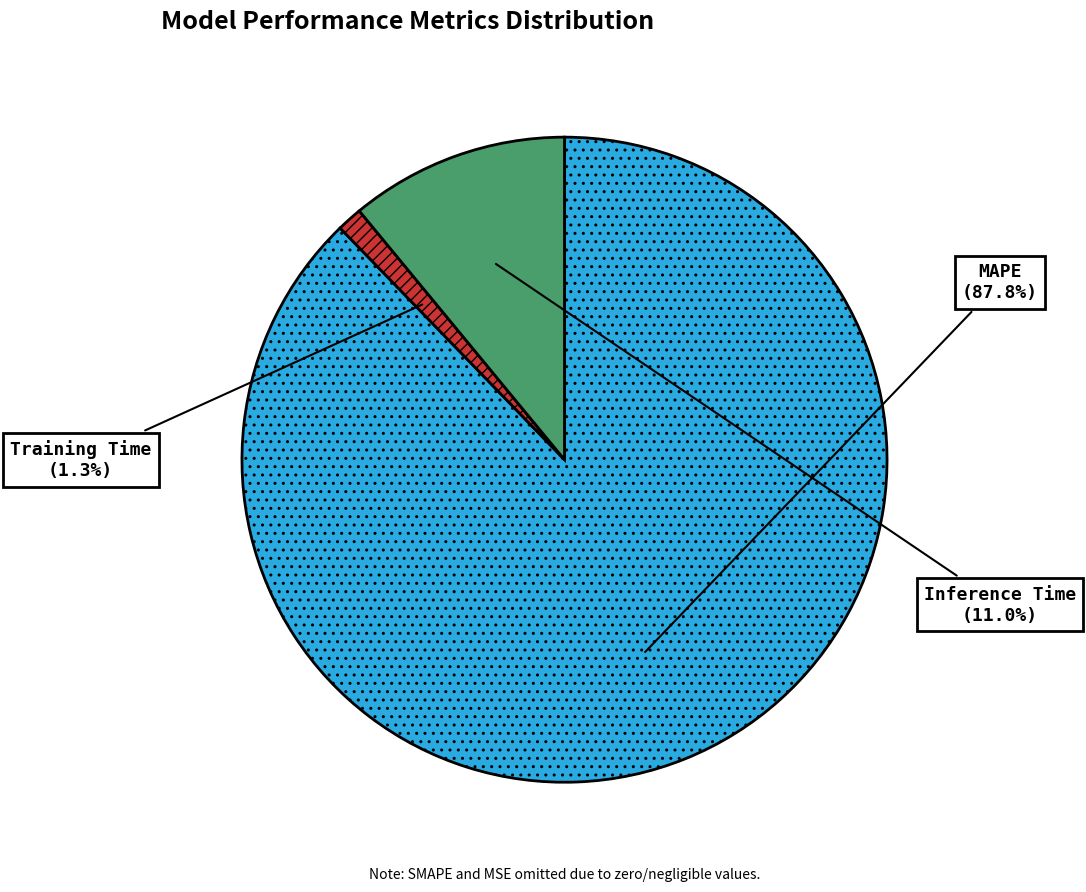

Is there a majority slice in this chart?

Yes